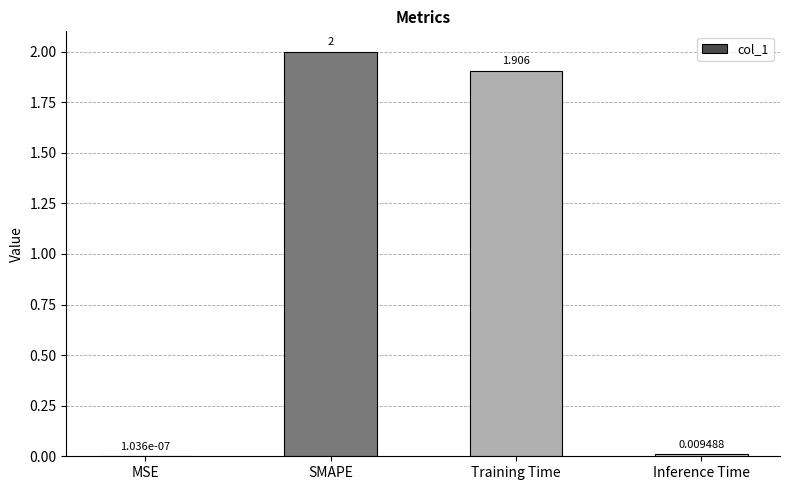

At which category does the chart reach its peak across all series?

SMAPE